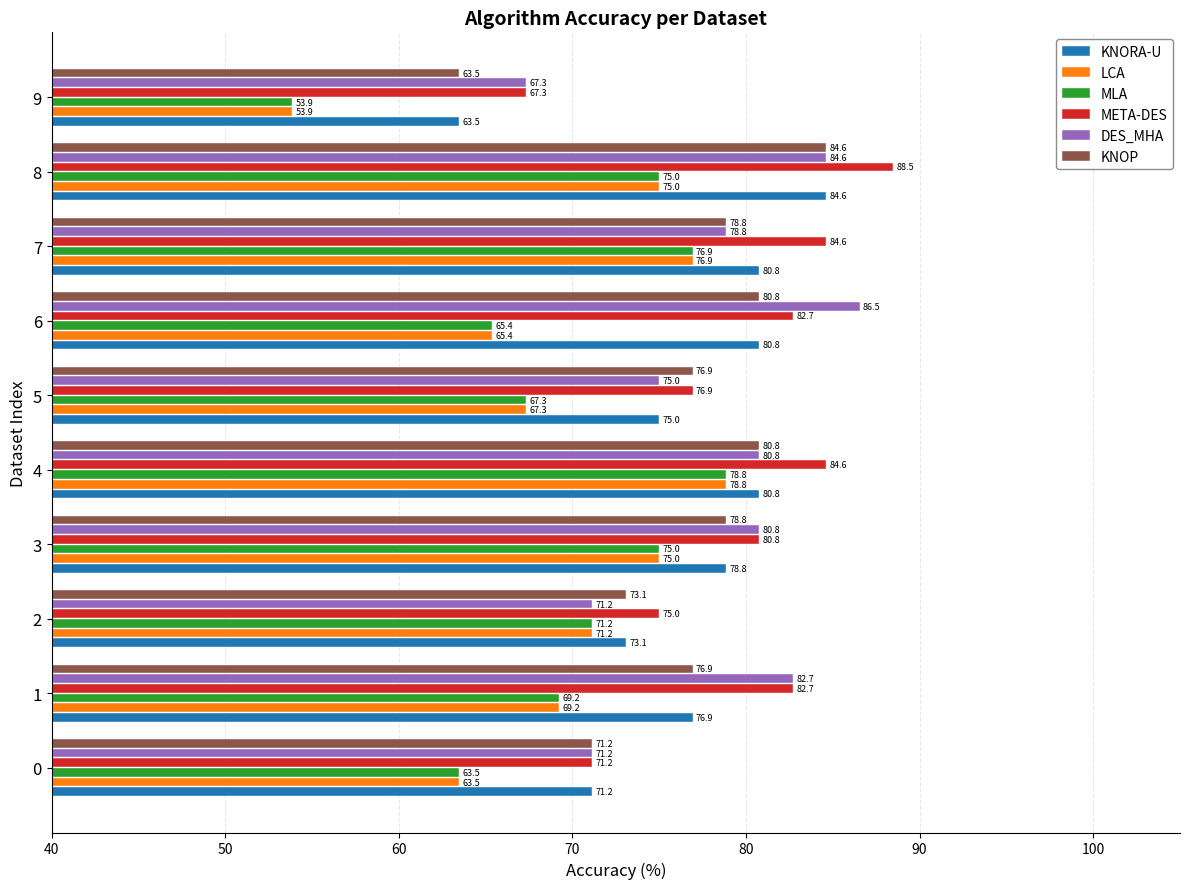

What is the difference between the highest and lowest values at 5?

9.6